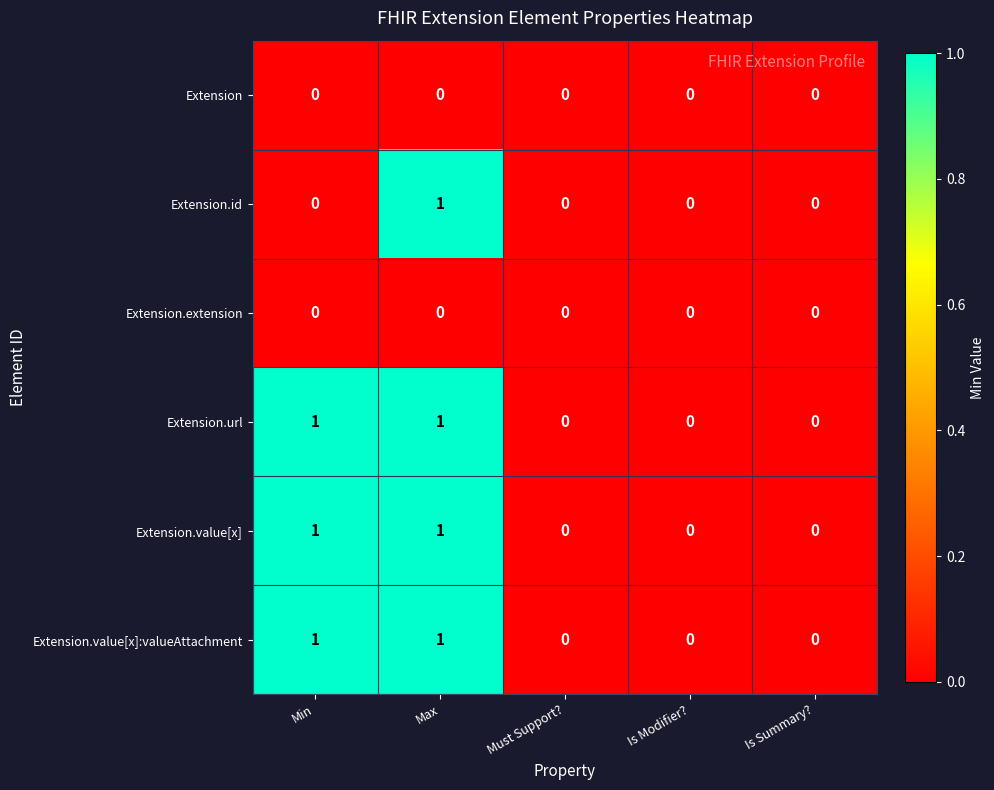

The Extension.url series shows 0 at Is Summary?. True or false?

True